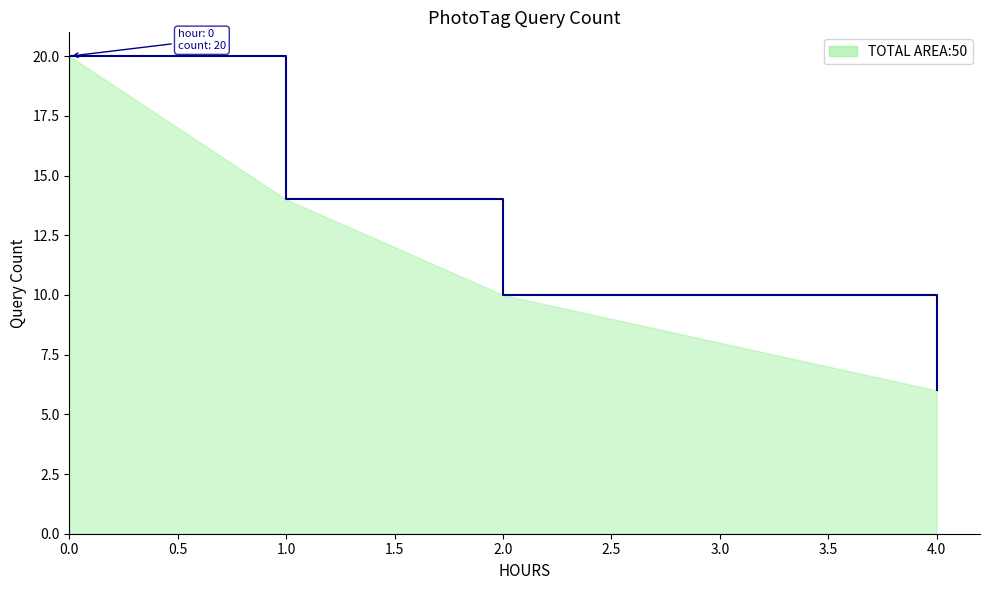

Reading left to right, list all the values displayed in this chart.

20	14	10	6